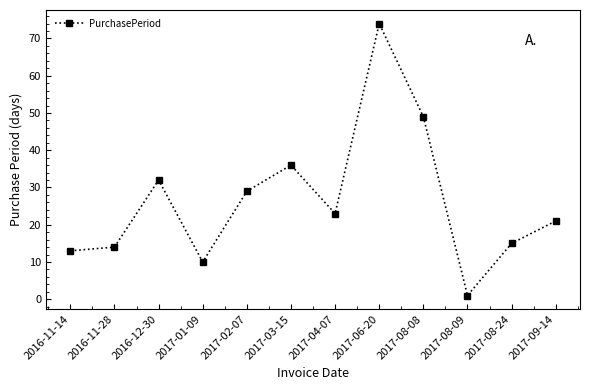

How many data points are less than 23?

6